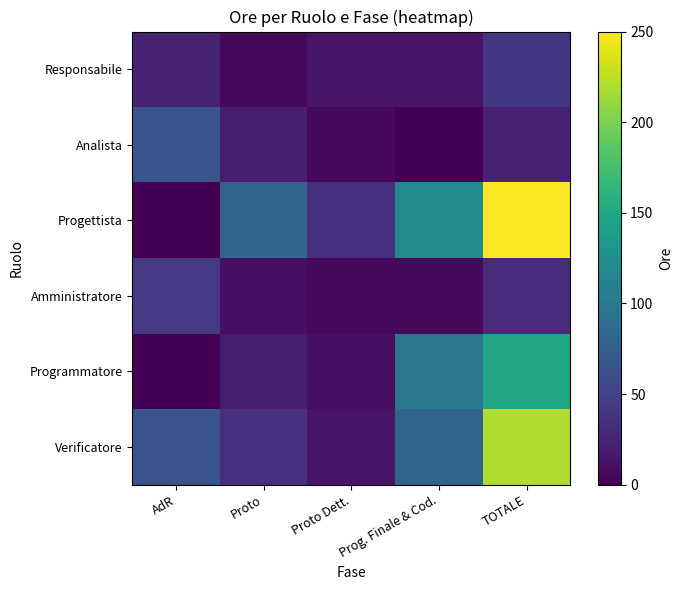

Reading left to right, what are all the values shown in this chart?

Responsabile: AdR=24	Proto=5	Proto Dett.=15	Prog. Finale & Cod.=15	TOTALE=40
Analista: AdR=66	Proto=20	Proto Dett.=5	Prog. Finale & Cod.=0	TOTALE=25
Progettista: AdR=0	Proto=80	Proto Dett.=35	Prog. Finale & Cod.=120	TOTALE=250
Amministratore: AdR=42	Proto=10	Proto Dett.=5	Prog. Finale & Cod.=5	TOTALE=30
Programmatore: AdR=0	Proto=20	Proto Dett.=10	Prog. Finale & Cod.=100	TOTALE=150
Verificatore: AdR=64	Proto=35	Proto Dett.=15	Prog. Finale & Cod.=80	TOTALE=220